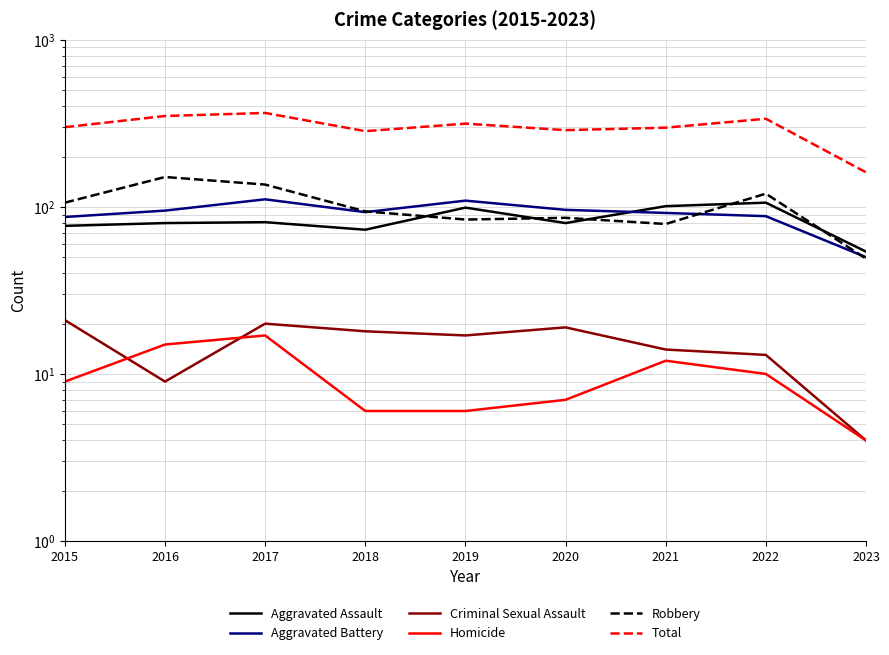

Read the Criminal Sexual Assault value at 2017.

20